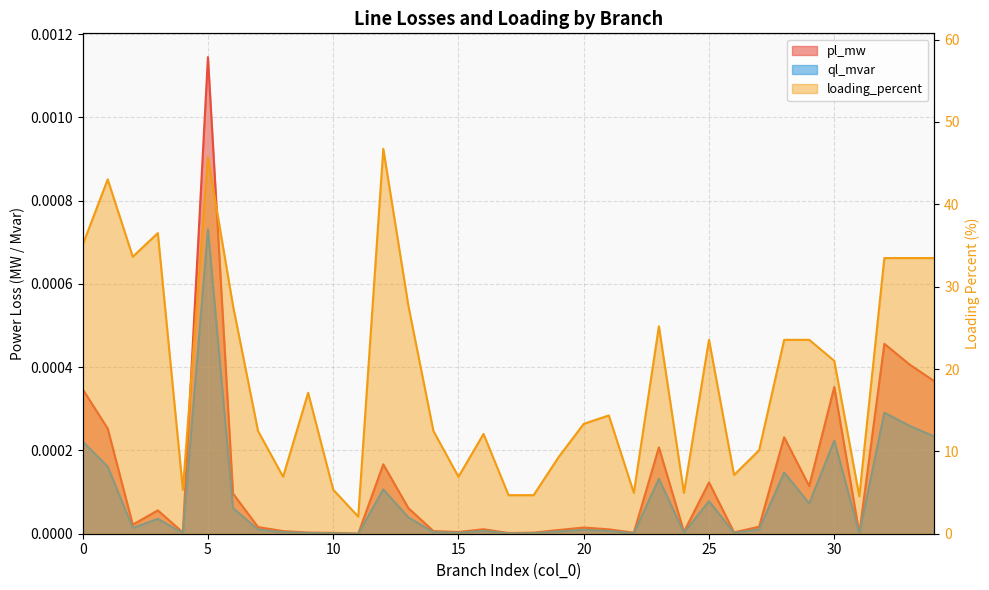

True or false: ql_mvar has a value of 0.0 at 3.

True